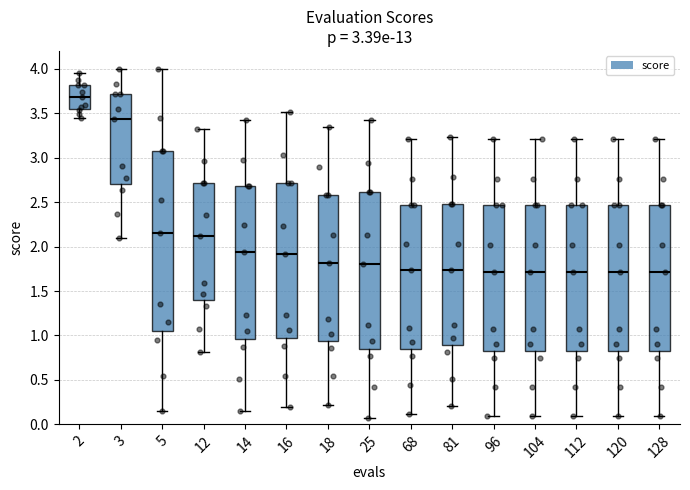

Which box has the highest median line?

2